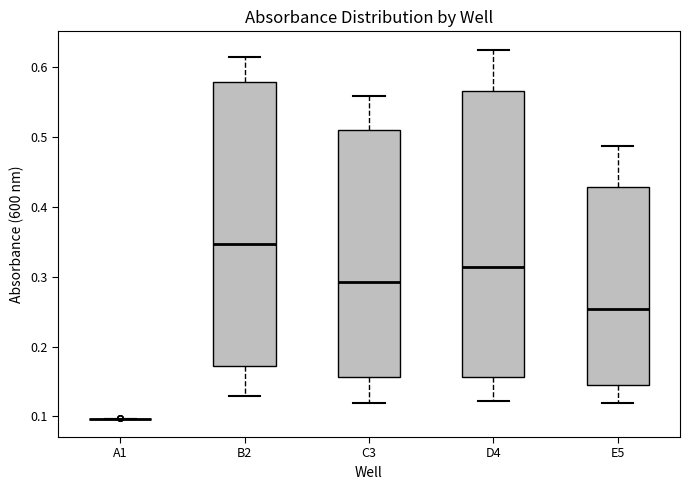

Reading left to right, read every box against the y-axis: the position of its median line, the range the box covers, and the ends of its whiskers. The values are not printed on the chart, so give them approximately, as read against the axis.

A1: box collapsed to a line at 0.10, whiskers 0.10 to 0.10
B2: median 0.35, box 0.17 to 0.58, whiskers 0.13 to 0.61
C3: median 0.29, box 0.16 to 0.51, whiskers 0.12 to 0.56
D4: median 0.31, box 0.16 to 0.56, whiskers 0.12 to 0.62
E5: median 0.25, box 0.14 to 0.43, whiskers 0.12 to 0.49